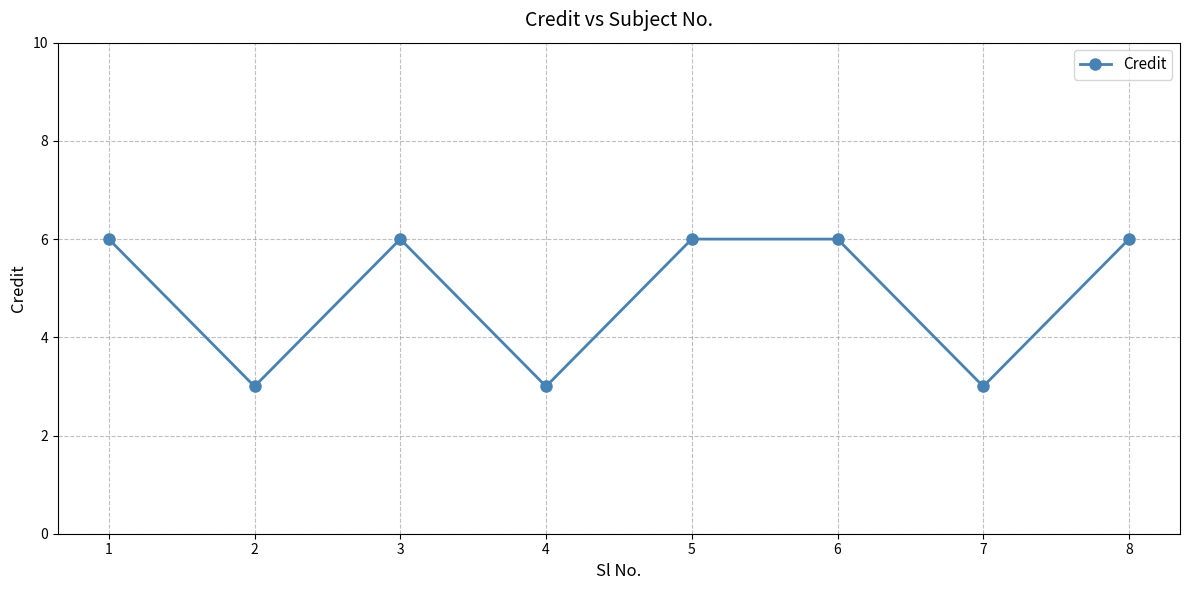

How many points are lower than both their immediate neighbors (excluding endpoints)?

3